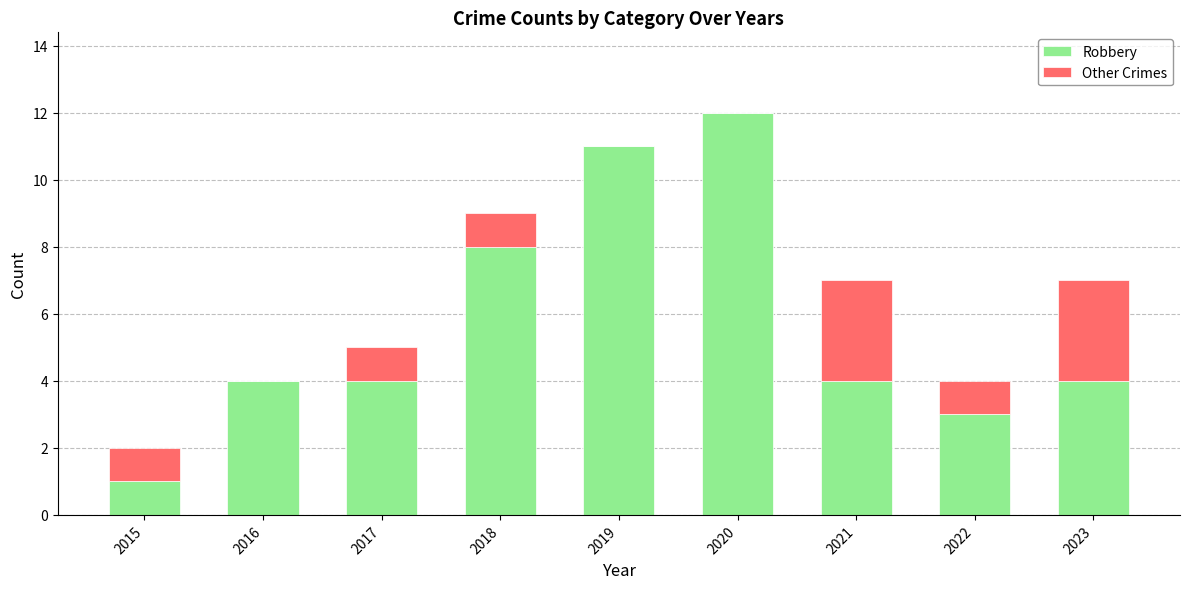

The Robbery series shows 6 at 2017. True or false?

False